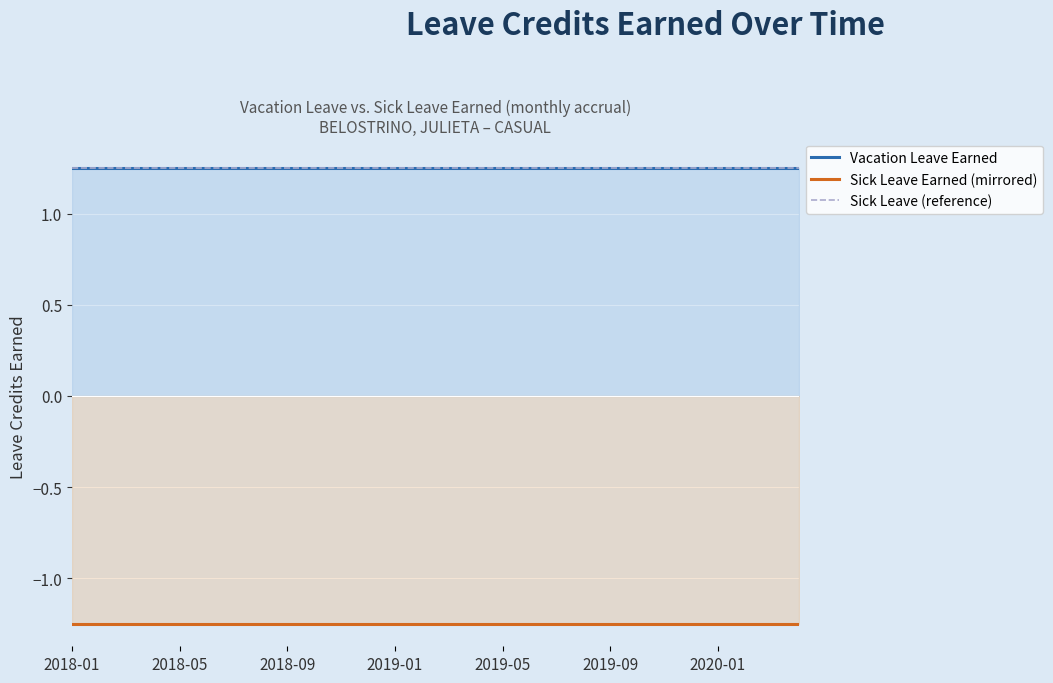

What is the highest value of the Vacation Leave Earned series?

1.2